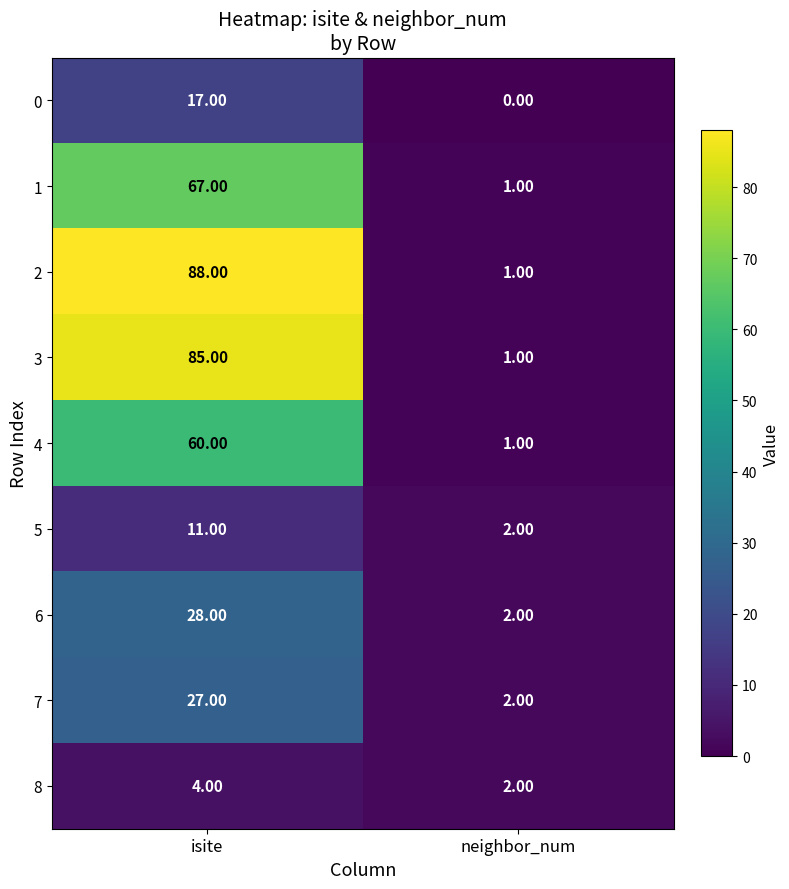

List the labels in order of 5 value, smallest first.

neighbor_num, isite